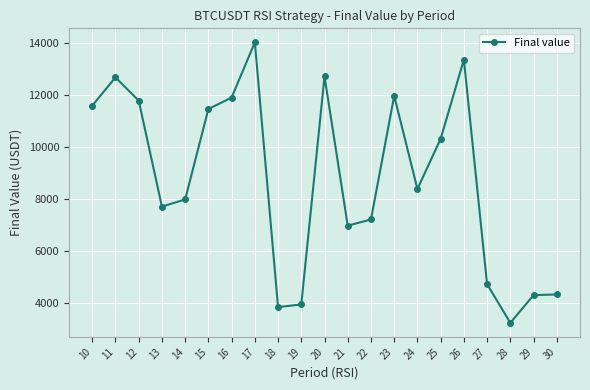

Read the value at 29.

4313.5